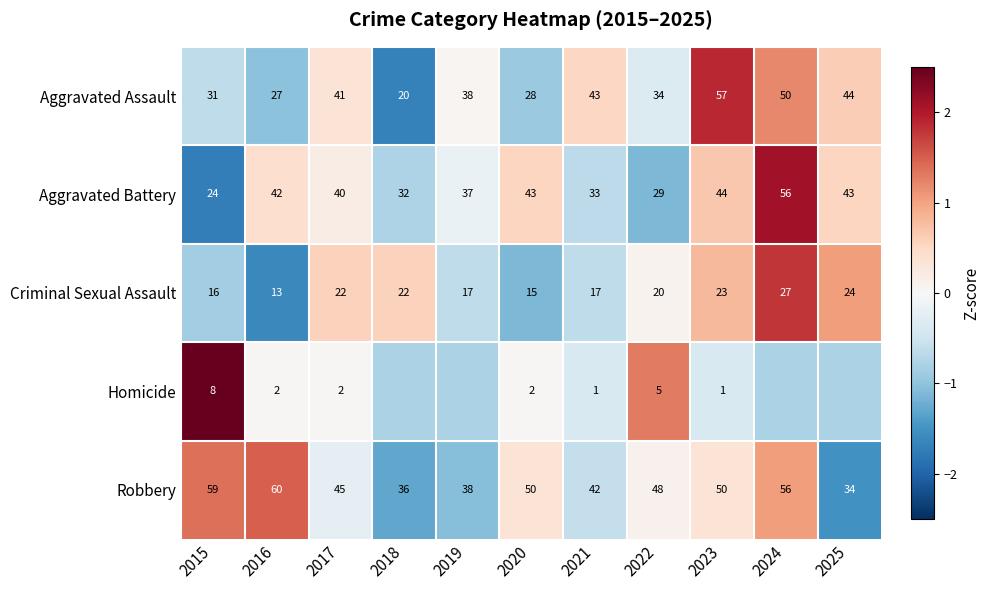

At which category is the sum across all series the highest?

2024